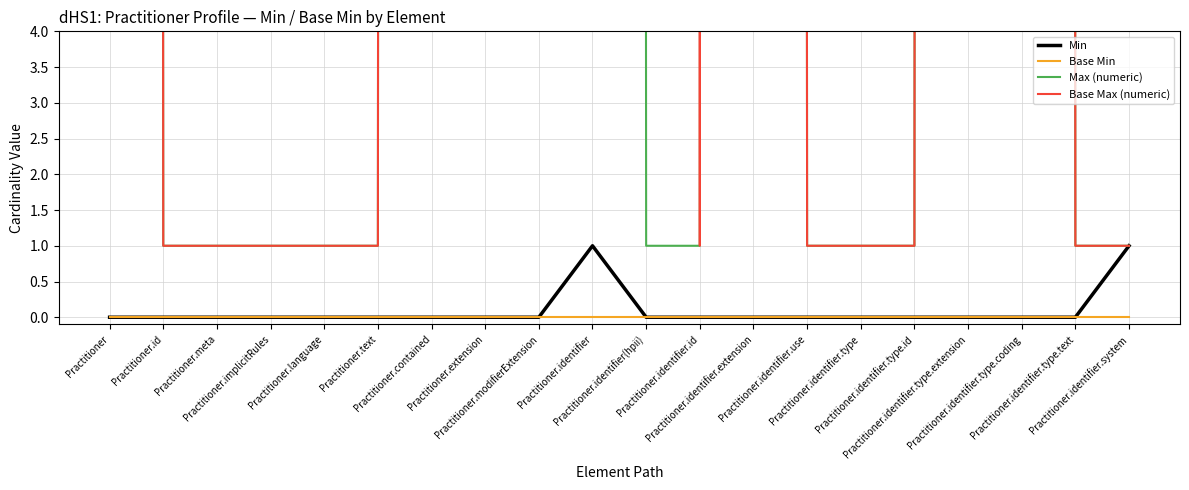

Reading left to right, extract all data points from this chart.

Min: Practitioner=0	Practitioner.id=0	Practitioner.meta=0	Practitioner.implicitRules=0	Practitioner.language=0	Practitioner.text=0	Practitioner.contained=0	Practitioner.extension=0	Practitioner.modifierExtension=0	Practitioner.identifier=1	Practitioner.identifier(hpii)=0	Practitioner.identifier.id=0	Practitioner.identifier.extension=0	Practitioner.identifier.use=0	Practitioner.identifier.type=0	Practitioner.identifier.type.id=0	Practitioner.identifier.type.extension=0	Practitioner.identifier.type.coding=0	Practitioner.identifier.type.text=0	Practitioner.identifier.system=1
Base Min: Practitioner=0	Practitioner.id=0	Practitioner.meta=0	Practitioner.implicitRules=0	Practitioner.language=0	Practitioner.text=0	Practitioner.contained=0	Practitioner.extension=0	Practitioner.modifierExtension=0	Practitioner.identifier=0	Practitioner.identifier(hpii)=0	Practitioner.identifier.id=0	Practitioner.identifier.extension=0	Practitioner.identifier.use=0	Practitioner.identifier.type=0	Practitioner.identifier.type.id=0	Practitioner.identifier.type.extension=0	Practitioner.identifier.type.coding=0	Practitioner.identifier.type.text=0	Practitioner.identifier.system=0
Max (numeric): Practitioner=999	Practitioner.id=1	Practitioner.meta=1	Practitioner.implicitRules=1	Practitioner.language=1	Practitioner.text=1	Practitioner.contained=999	Practitioner.extension=999	Practitioner.modifierExtension=999	Practitioner.identifier=999	Practitioner.identifier(hpii)=1	Practitioner.identifier.id=1	Practitioner.identifier.extension=999	Practitioner.identifier.use=1	Practitioner.identifier.type=1	Practitioner.identifier.type.id=1	Practitioner.identifier.type.extension=999	Practitioner.identifier.type.coding=999	Practitioner.identifier.type.text=1	Practitioner.identifier.system=1
Base Max (numeric): Practitioner=999	Practitioner.id=1	Practitioner.meta=1	Practitioner.implicitRules=1	Practitioner.language=1	Practitioner.text=1	Practitioner.contained=999	Practitioner.extension=999	Practitioner.modifierExtension=999	Practitioner.identifier=999	Practitioner.identifier(hpii)=999	Practitioner.identifier.id=1	Practitioner.identifier.extension=999	Practitioner.identifier.use=1	Practitioner.identifier.type=1	Practitioner.identifier.type.id=1	Practitioner.identifier.type.extension=999	Practitioner.identifier.type.coding=999	Practitioner.identifier.type.text=1	Practitioner.identifier.system=1